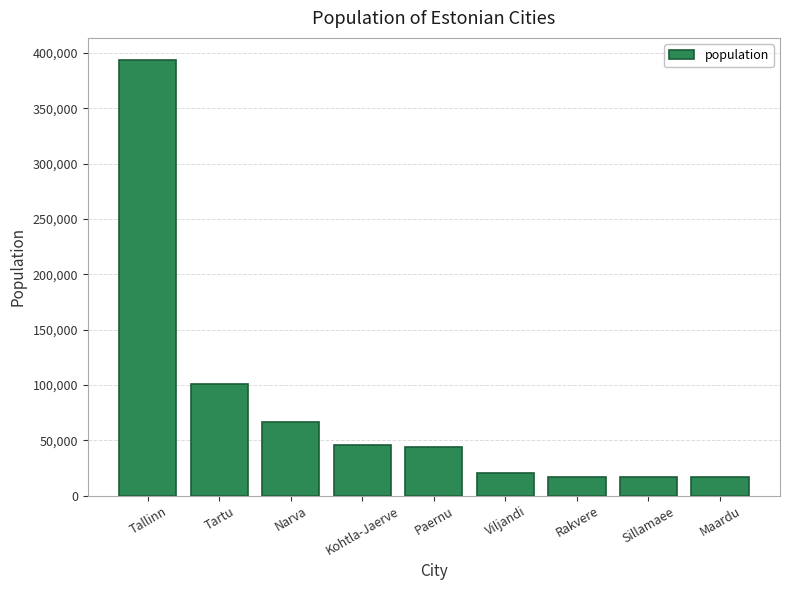

Between Tartu and Rakvere, which is larger?

Tartu